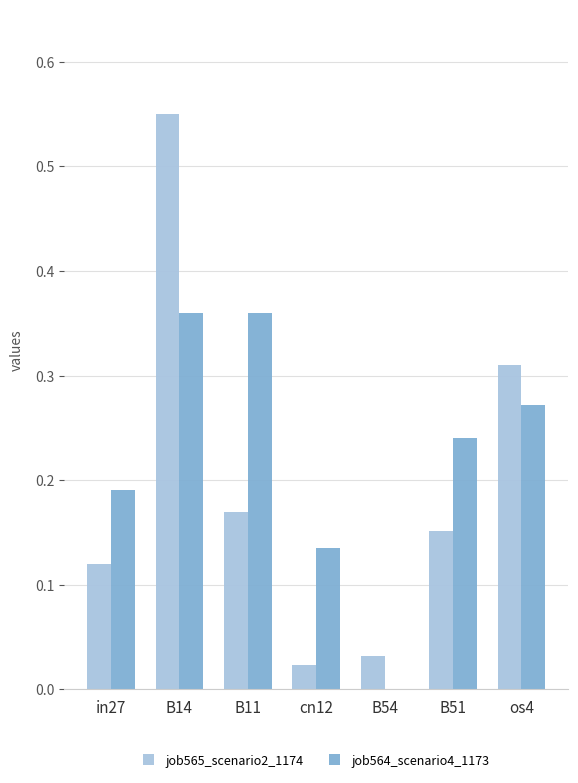

What is the sum of all job565_scenario2_1174 values?

1.4